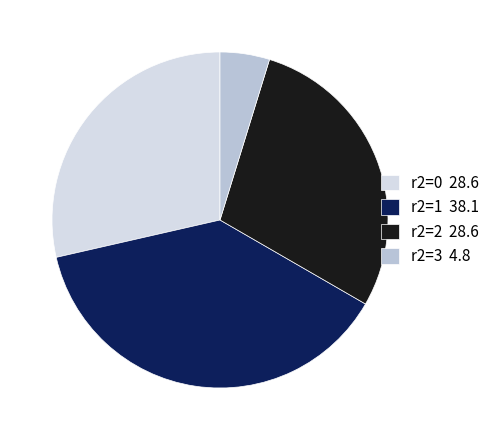

Combined, do r2=0 28.6 and r2=3 4.8 account for over 50%?

No